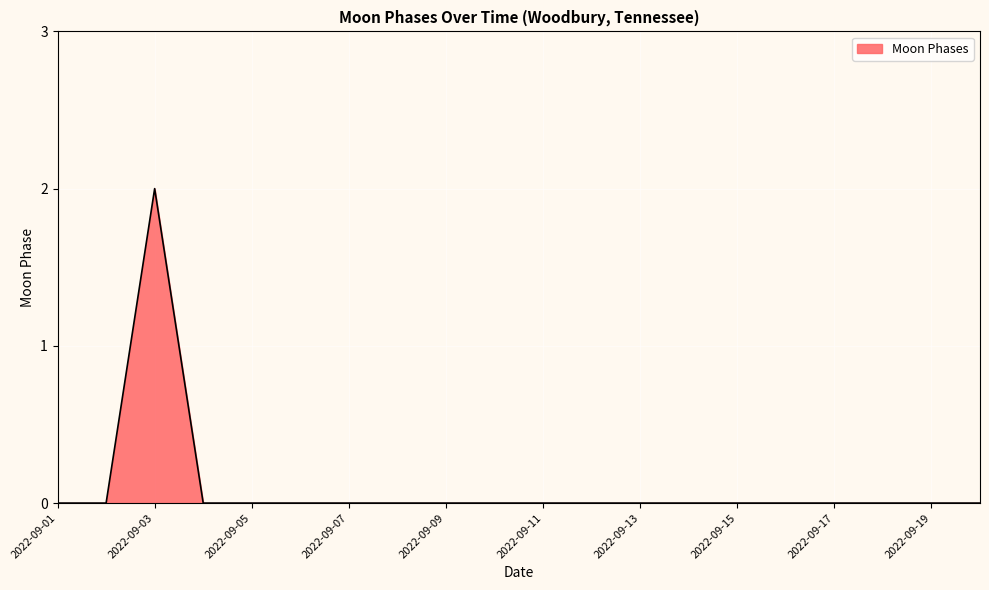

Does the chart display data point markers on the line(s)?

No